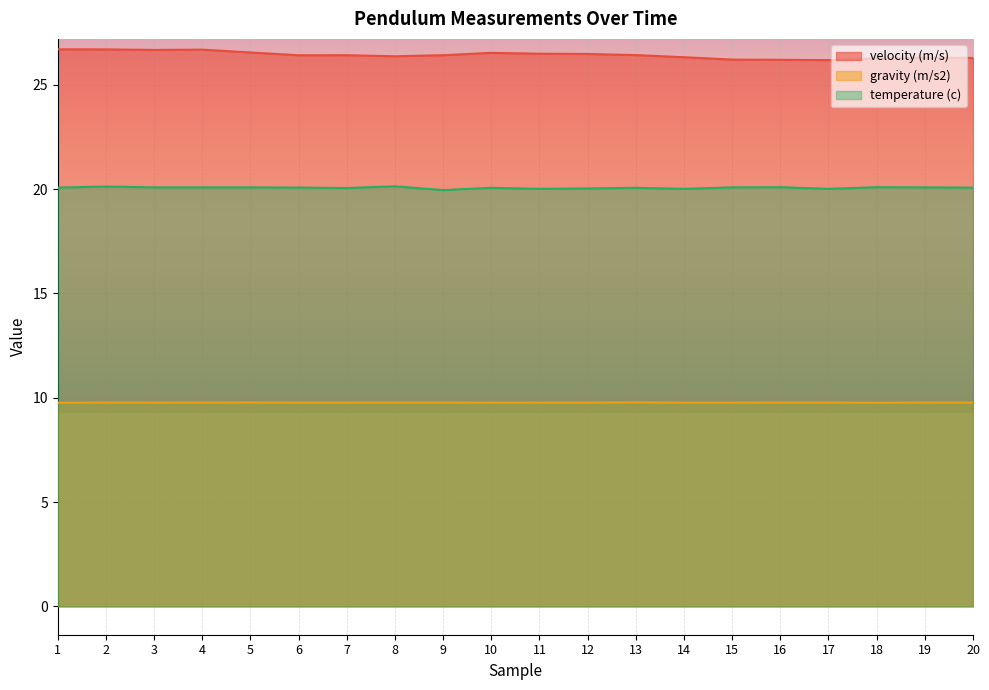

What is the maximum value for temperature (c)?

20.1